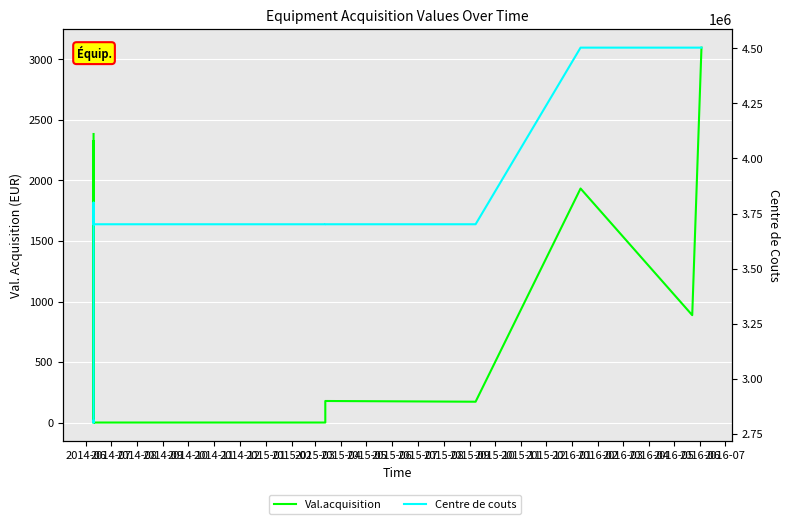

Reading left to right, transcribe all the data shown in this chart.

Val.acquisition: 2384.0	0.0	0.0	2326.5	1.0	0.0	0.0	1280.6	169.0	0.0	0.0	0.0	0.0	178.0	172.0	1933.6	887.1	3097.6
Centre de couts: 2810154.0	2802110.0	3701151.0	3701140.0	3701140.0	3701242.0	3701242.0	3701213.0	3799253.0	3701430.0	3701230.0	3701221.0	3701151.0	3701240.0	3701240.0	4502151.0	4502140.0	4502151.0